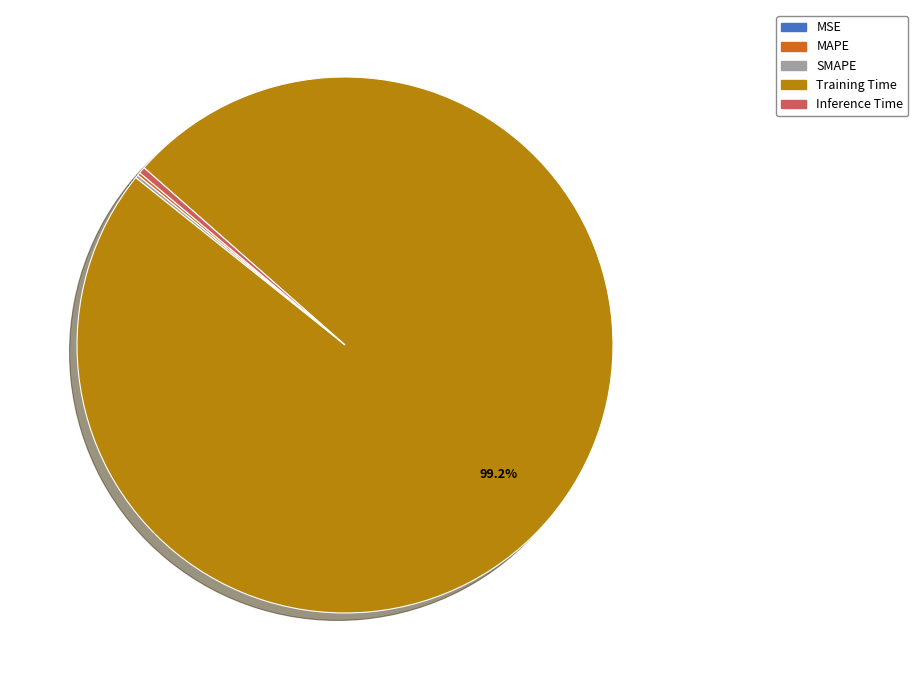

Is it true that Inference Time is 14% of the pie?

False